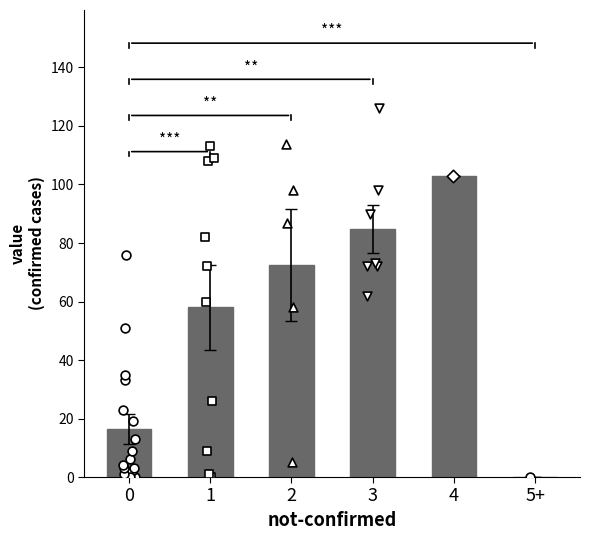

Which has a higher value, 2 or 3?

3